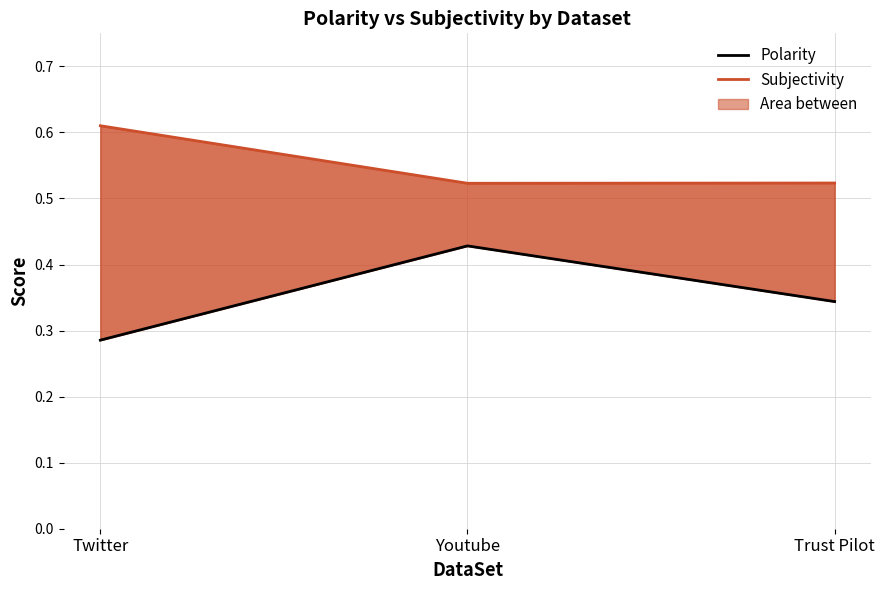

What are all the series names shown in the legend?

Polarity, Subjectivity